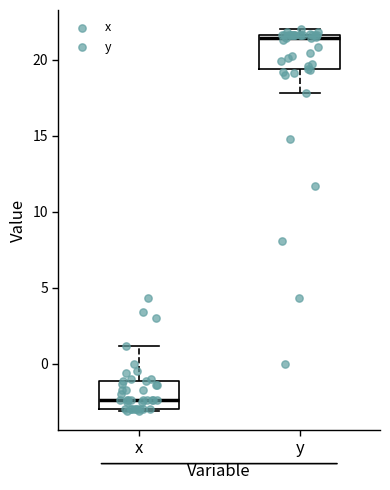

Where is the upper edge of the box for y on the y-axis? The values are not printed on the chart, so give them approximately, as read against the axis.

21.5